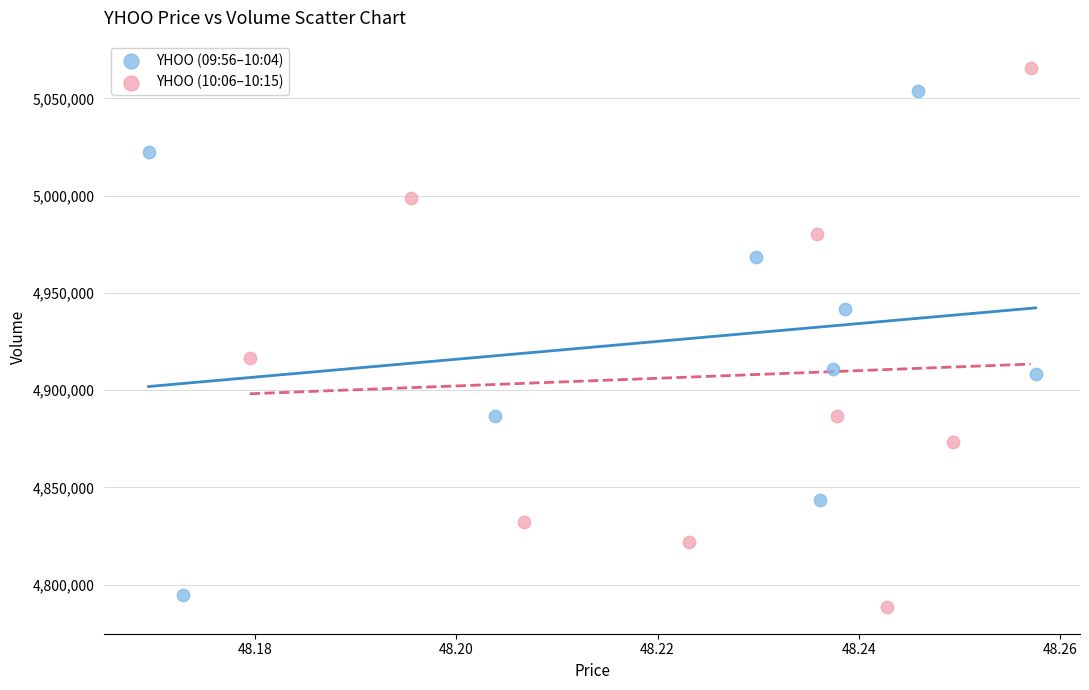

Which series contains the lowest Y value?

YHOO (10:06–10:15)